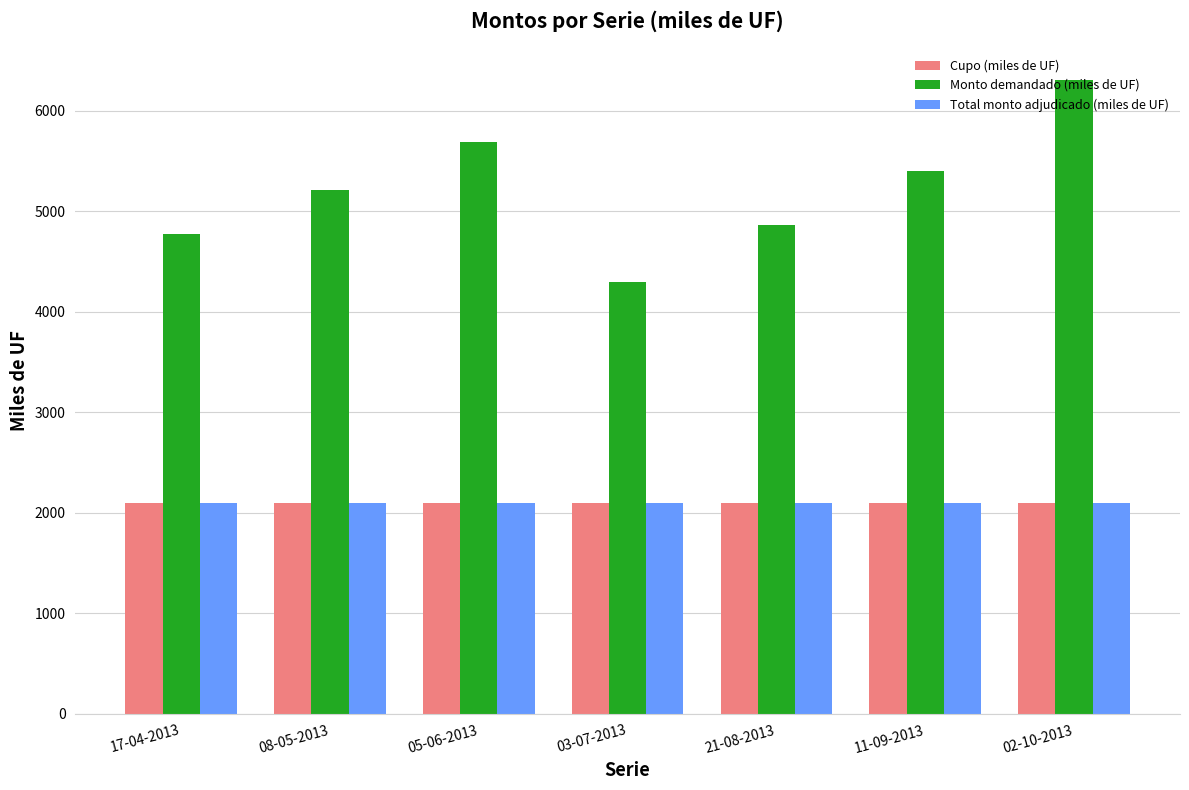

The value of Cupo (miles de UF) at 05-06-2013 is 2961. True or false?

False